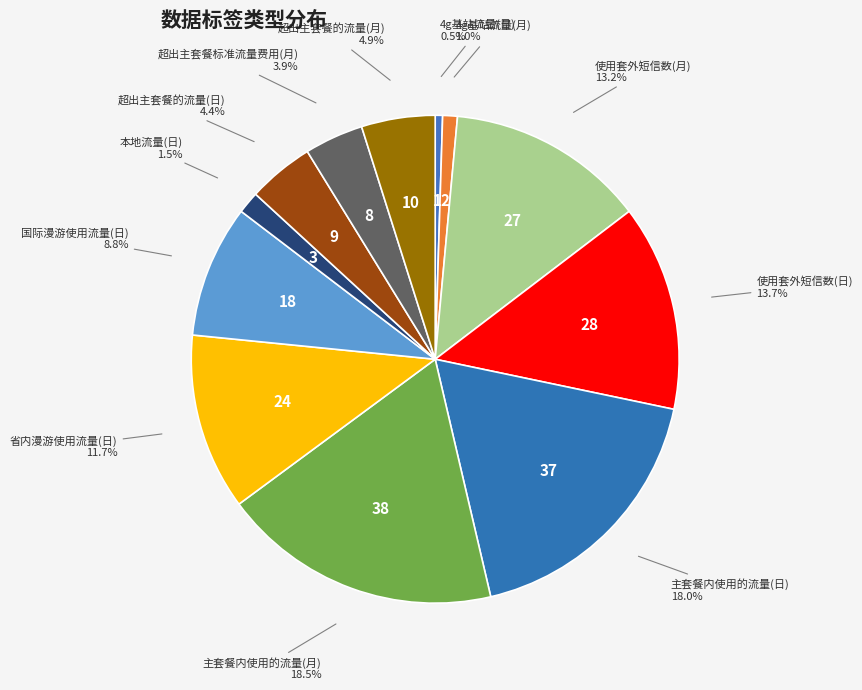

How many segments does this pie chart have?

12